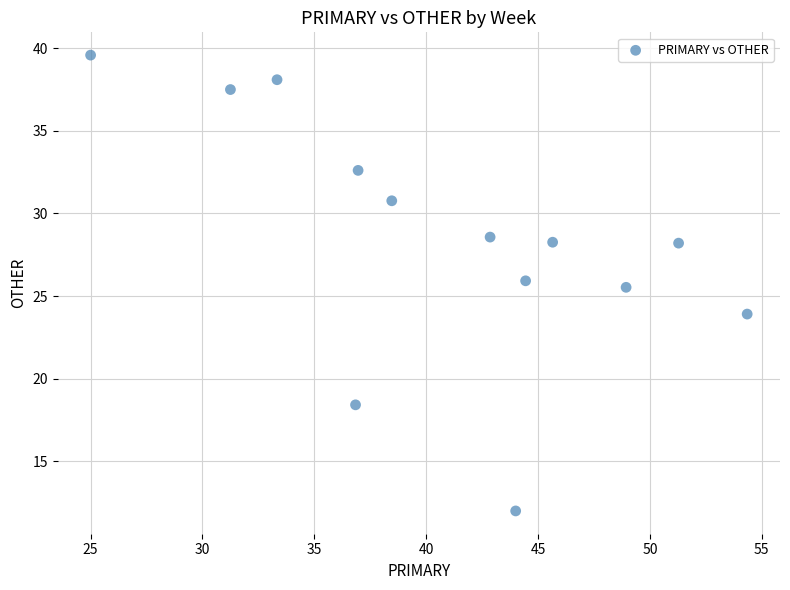

What is the range of Y values (max minus min)?

27.6